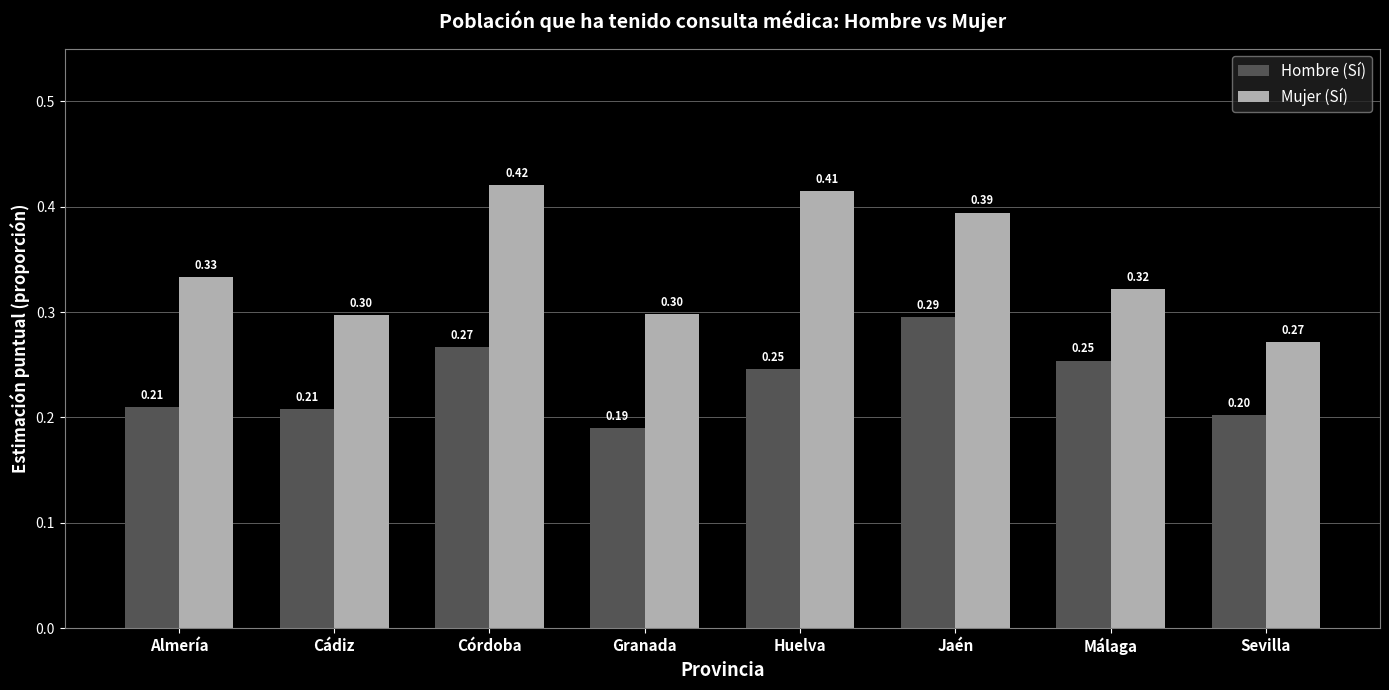

Where is Mujer (Sí) nearest to the value 0?

Sevilla